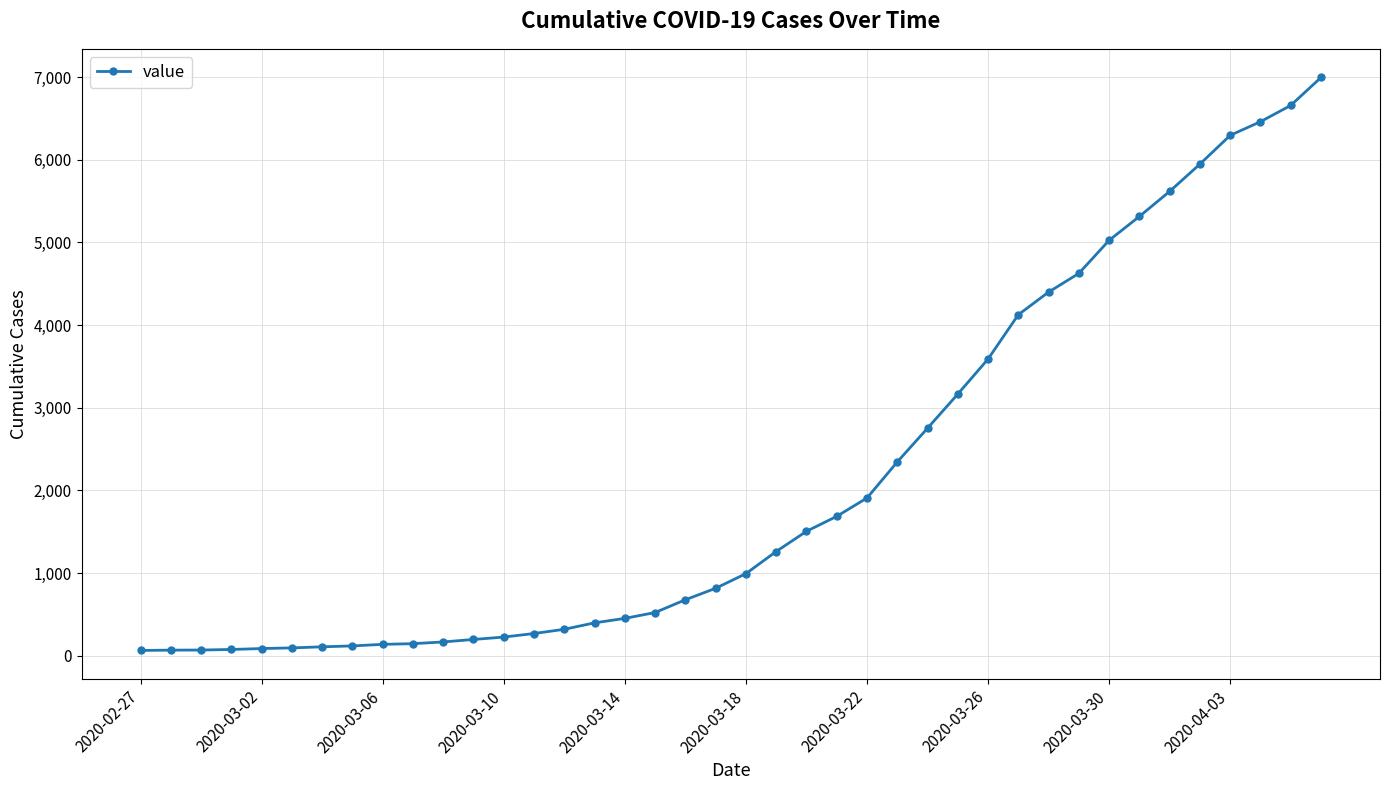

What is the difference between the maximum and minimum values?

6931